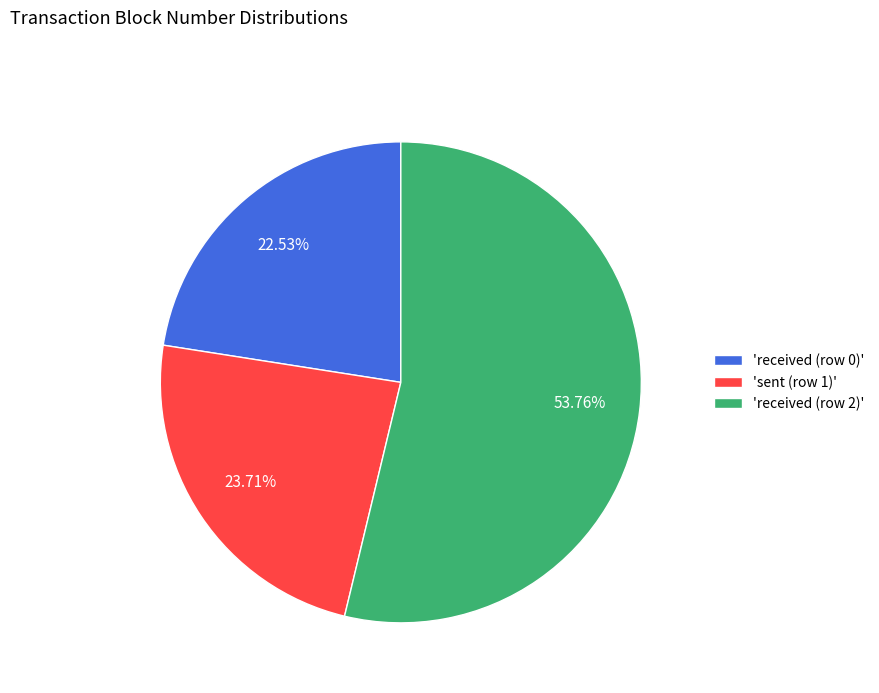

Rank the categories by value from highest to lowest.

'received (row 2)', 'sent (row 1)', 'received (row 0)'